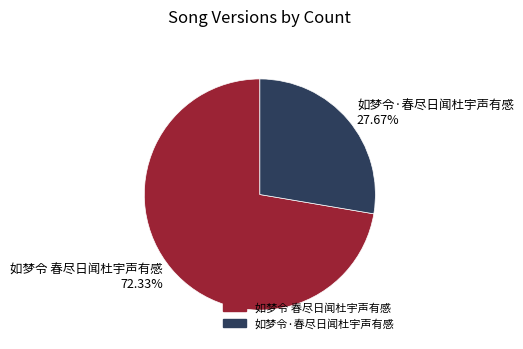

To the nearest percent, what percentage of the pie is 如梦令·春尽日闻杜宇声有感?

28%